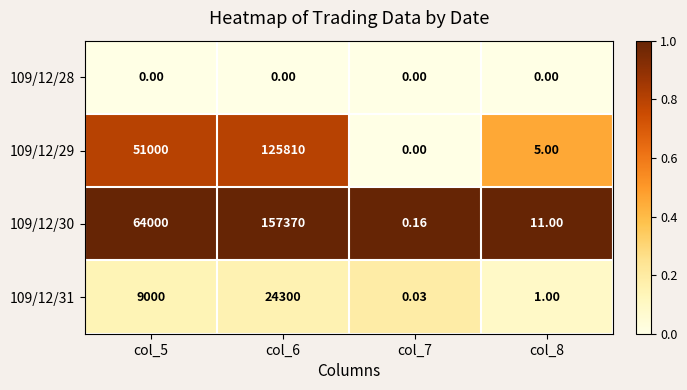

Rank the categories by 109/12/29 value from lowest to highest.

col_7, col_8, col_5, col_6